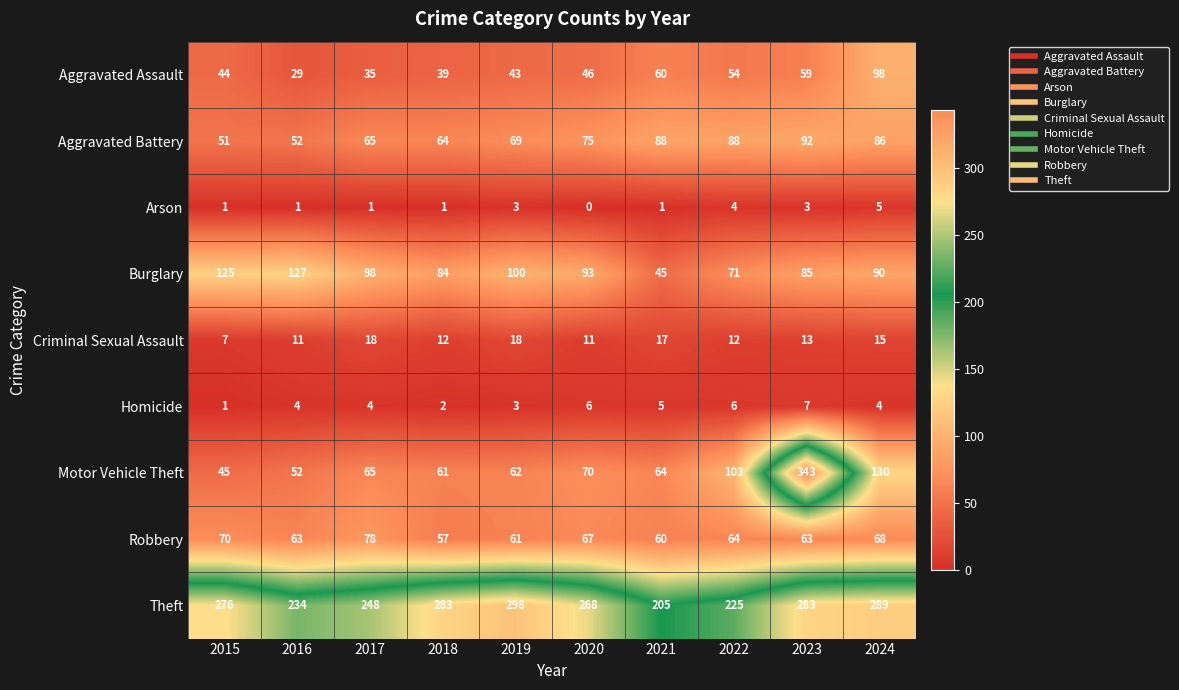

What is the approximate value of Criminal Sexual Assault at 2024, to the nearest 5?

15